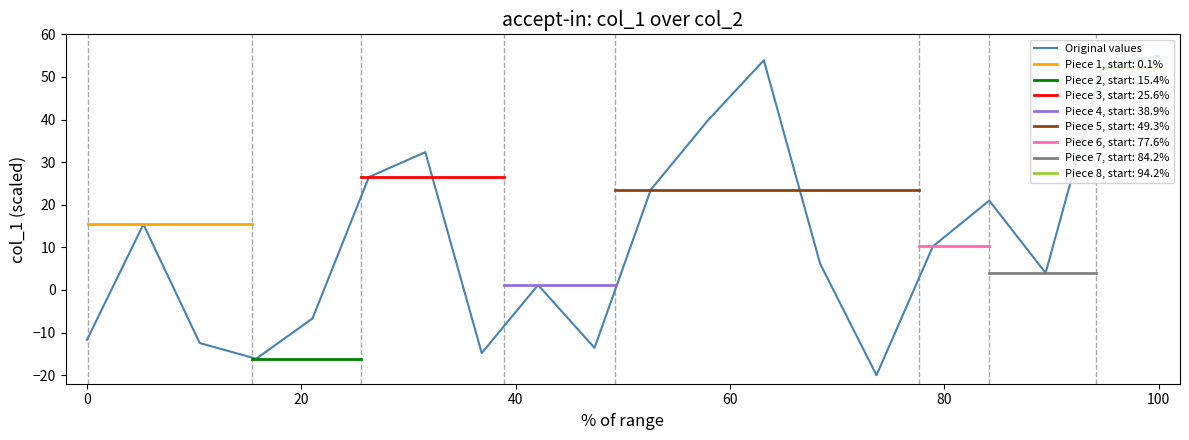

What is the minimum value for Original values?

-20.0